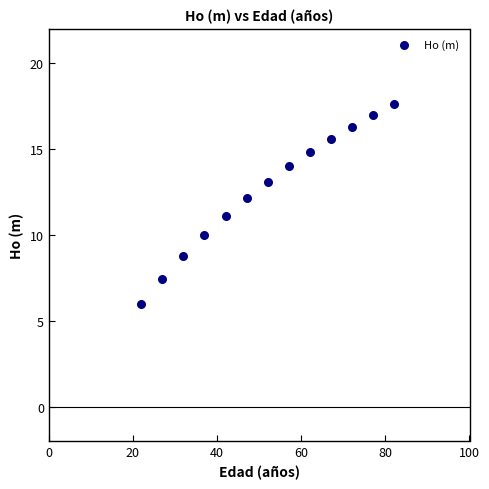

What is the range of X values (max minus min)?

60.0